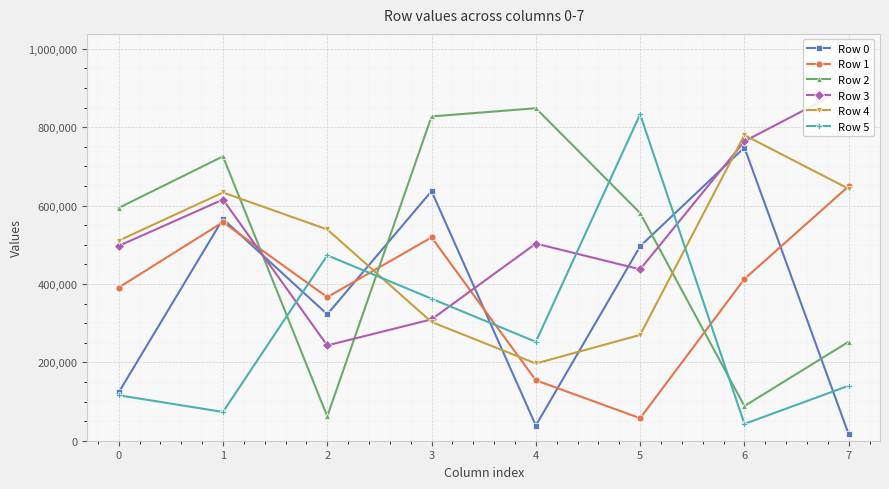

Reading left to right, extract all data points from this chart.

Row 0: 0=123211	1=565852	2=322528	3=636760	4=38750	5=496084	6=747988	7=16144
Row 1: 0=390759	1=557575	2=366216	3=518793	4=154227	5=57442	6=412600	7=649471
Row 2: 0=594039	1=725396	2=62023	3=827249	4=848257	5=580791	6=88464	7=252611
Row 3: 0=497010	1=615226	2=243124	3=309658	4=502912	5=437200	6=763971	7=902488
Row 4: 0=510302	1=633258	2=538959	3=302844	4=197014	5=269934	6=779641	7=642604
Row 5: 0=115955	1=73369	2=472920	3=362350	4=252322	5=832856	6=42856	7=140316